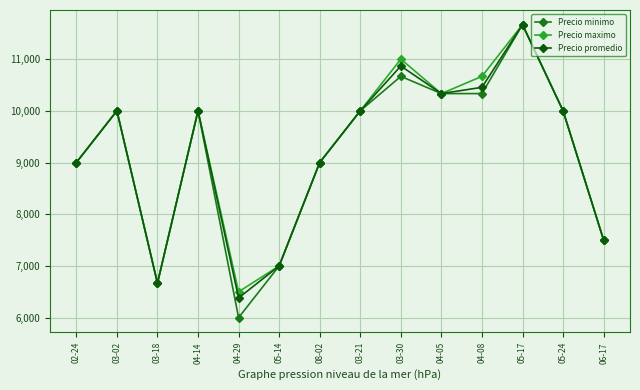

At 08-02, list the series in order from largest to smallest.

Precio minimo, Precio maximo, Precio promedio